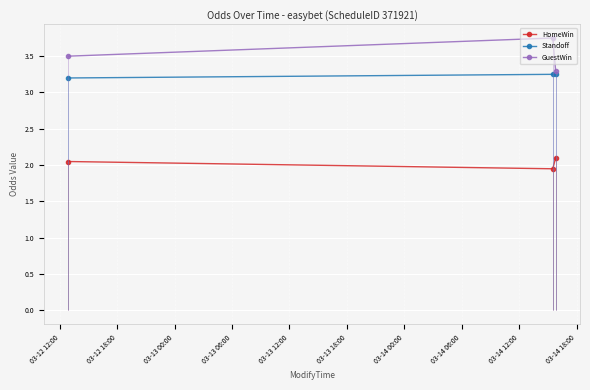

Count the GuestWin values in the range 3 to 4.

3